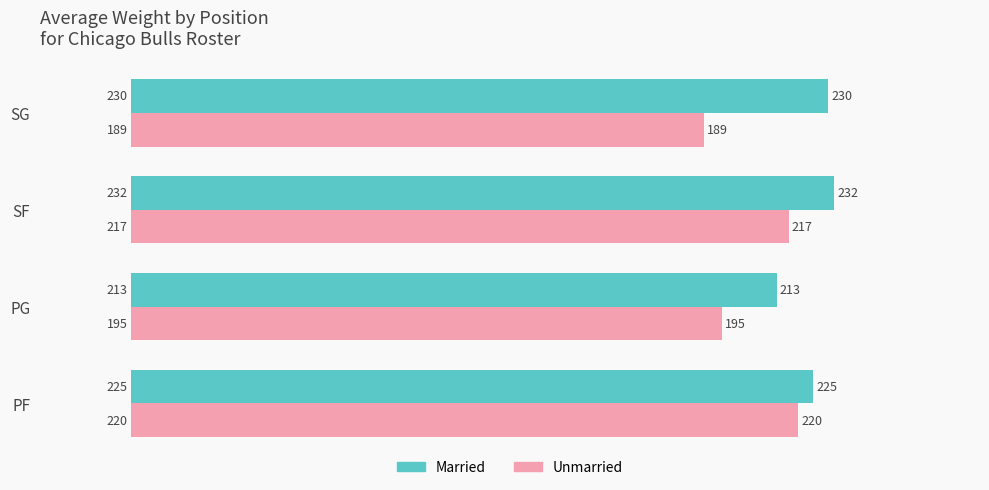

Count the Married values in the range 225 to 232.

3